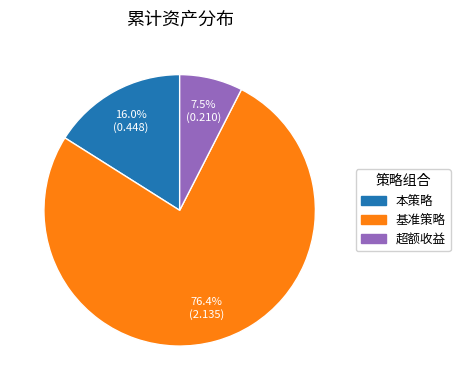

Which category accounts for the majority?

基准策略